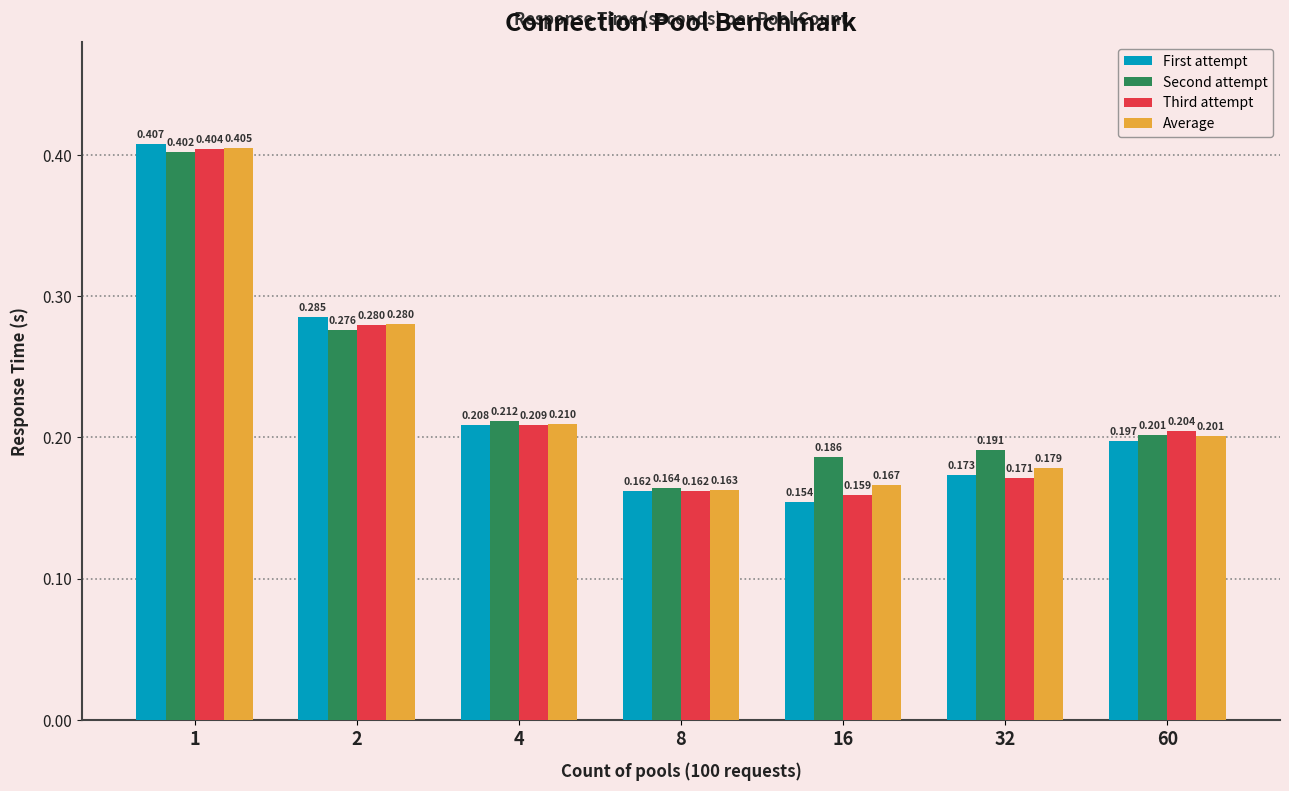

Which series changed the most between 1 and 4?

First attempt